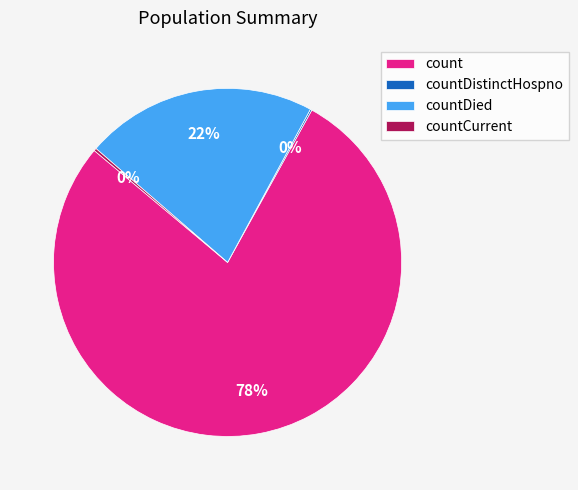

Is count the majority of the pie?

Yes